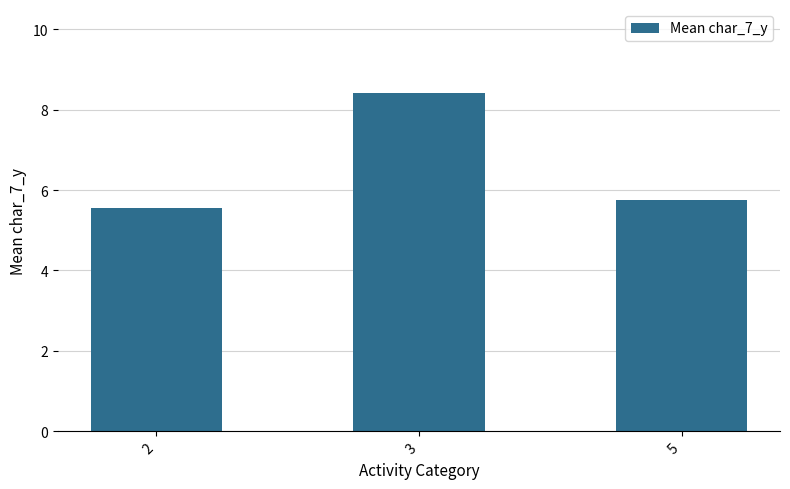

Rank the categories by value from lowest to highest.

2, 5, 3